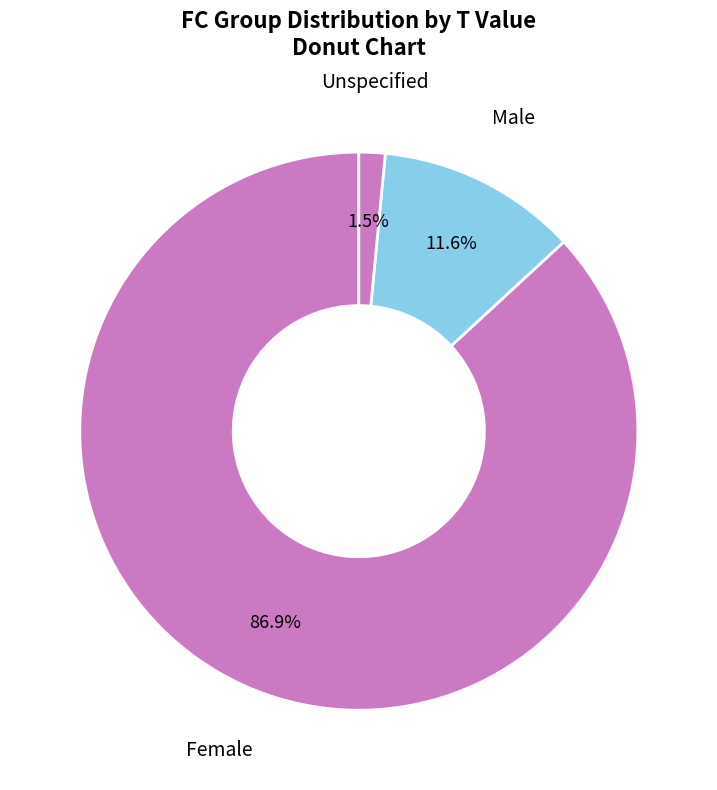

What is the smallest slice in the pie chart?

Unspecified